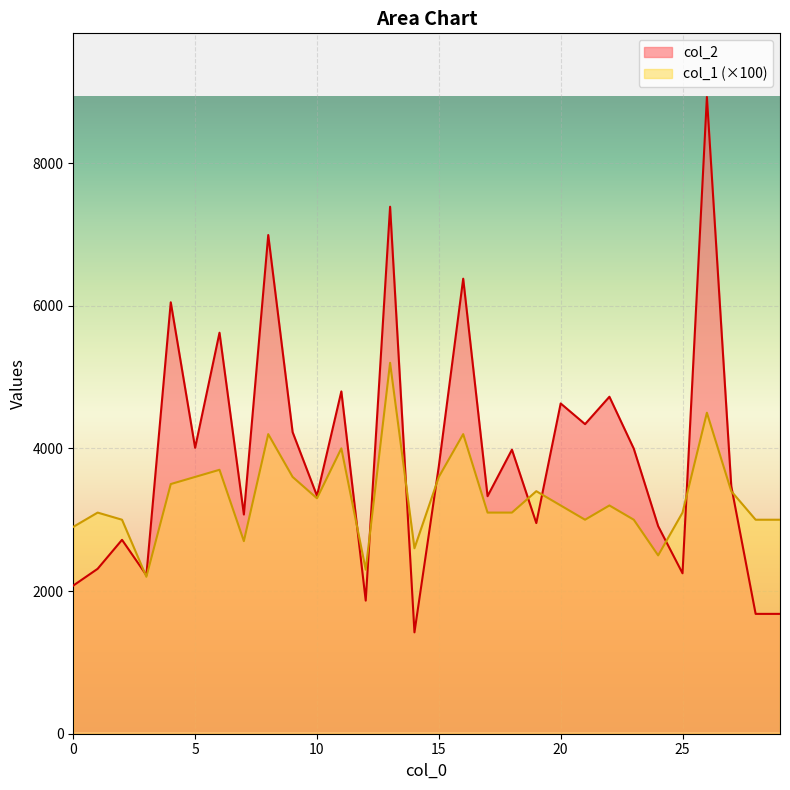

Reading right to left, transcribe all the data shown in this chart.

col_2: 1680	1680	3470	8926	2249	2910	3996	4724	4340	4630	2953	3982	3330	6379	3751	1421	7388	1866	4799	3335	4228	6991	3073	5622	4008	6048	2223	2718	2312	2077
col_1: 3000	3000	3400	4500	3100	2500	3000	3200	3000	3200	3400	3100	3100	4200	3600	2600	5200	2300	4000	3300	3600	4200	2700	3700	3600	3500	2200	3000	3100	2900